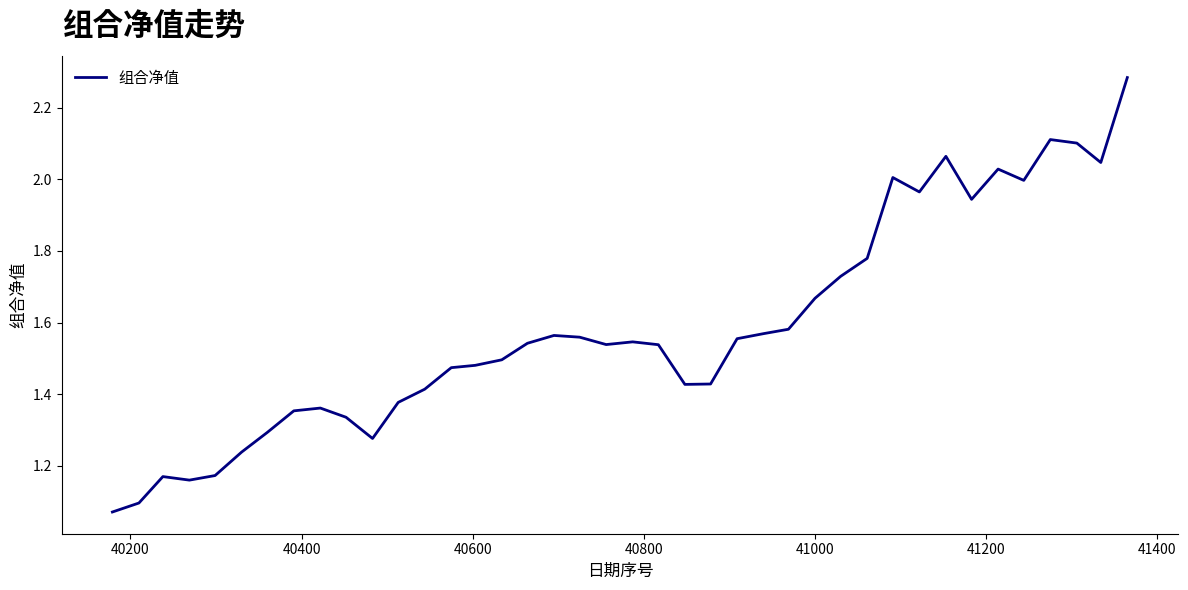

What is the greatest value displayed?

2.3